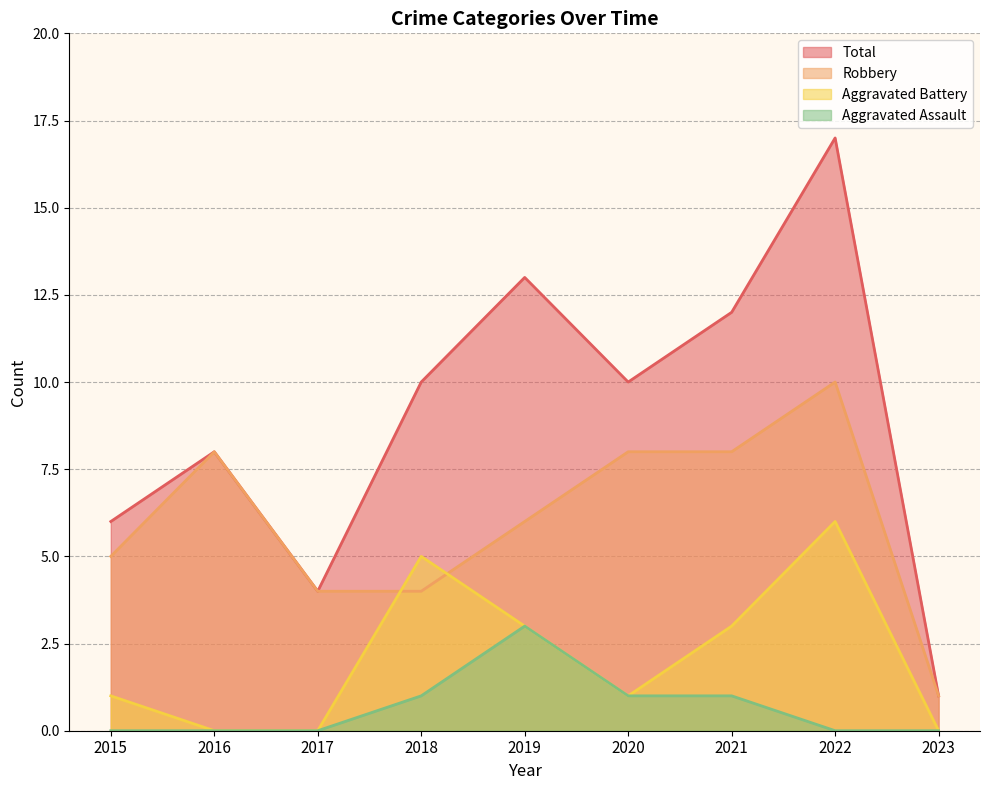

How many data points in Aggravated Battery are above 1?

4